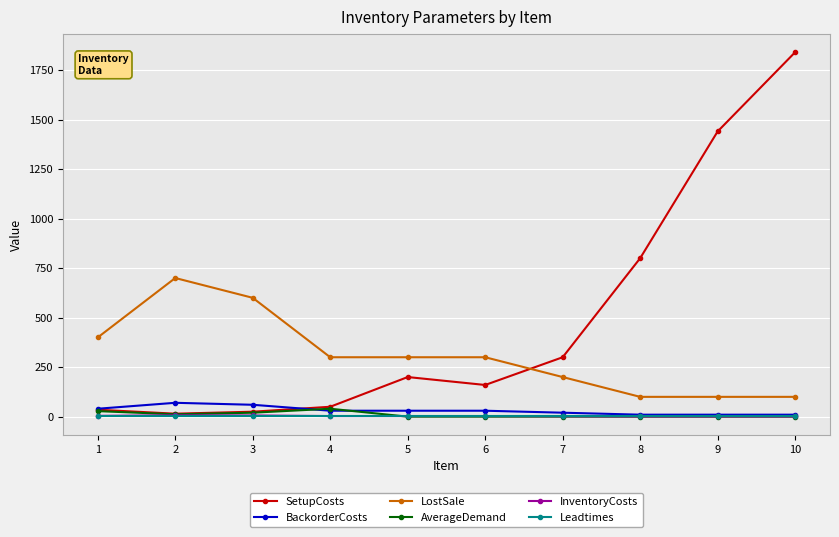

What are all the series names shown in the legend?

SetupCosts, BackorderCosts, LostSale, AverageDemand, InventoryCosts, Leadtimes